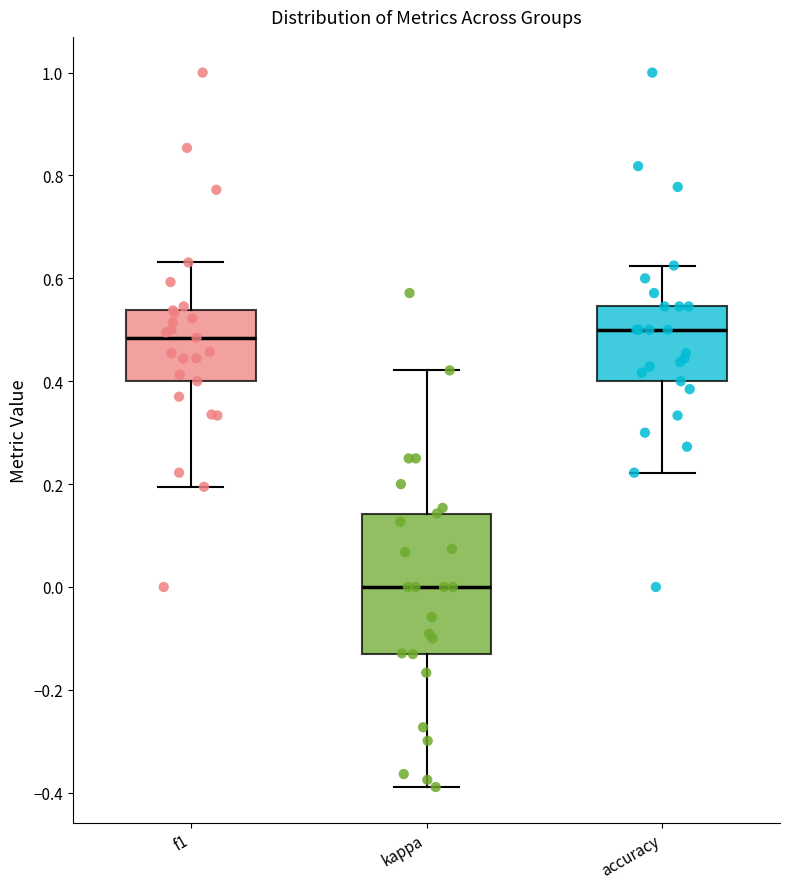

Reading left to right, transcribe this box plot: for each box, give where its median line is, the range the box spans, and where its two whiskers end, as read against the y-axis. The values are not printed on the chart, so give them approximately, as read against the axis.

f1: median 0.48, box 0.40 to 0.54, whiskers 0.20 to 0.64
kappa: median 0.00, box -0.14 to 0.14, whiskers -0.38 to 0.42
accuracy: median 0.50, box 0.40 to 0.54, whiskers 0.22 to 0.62